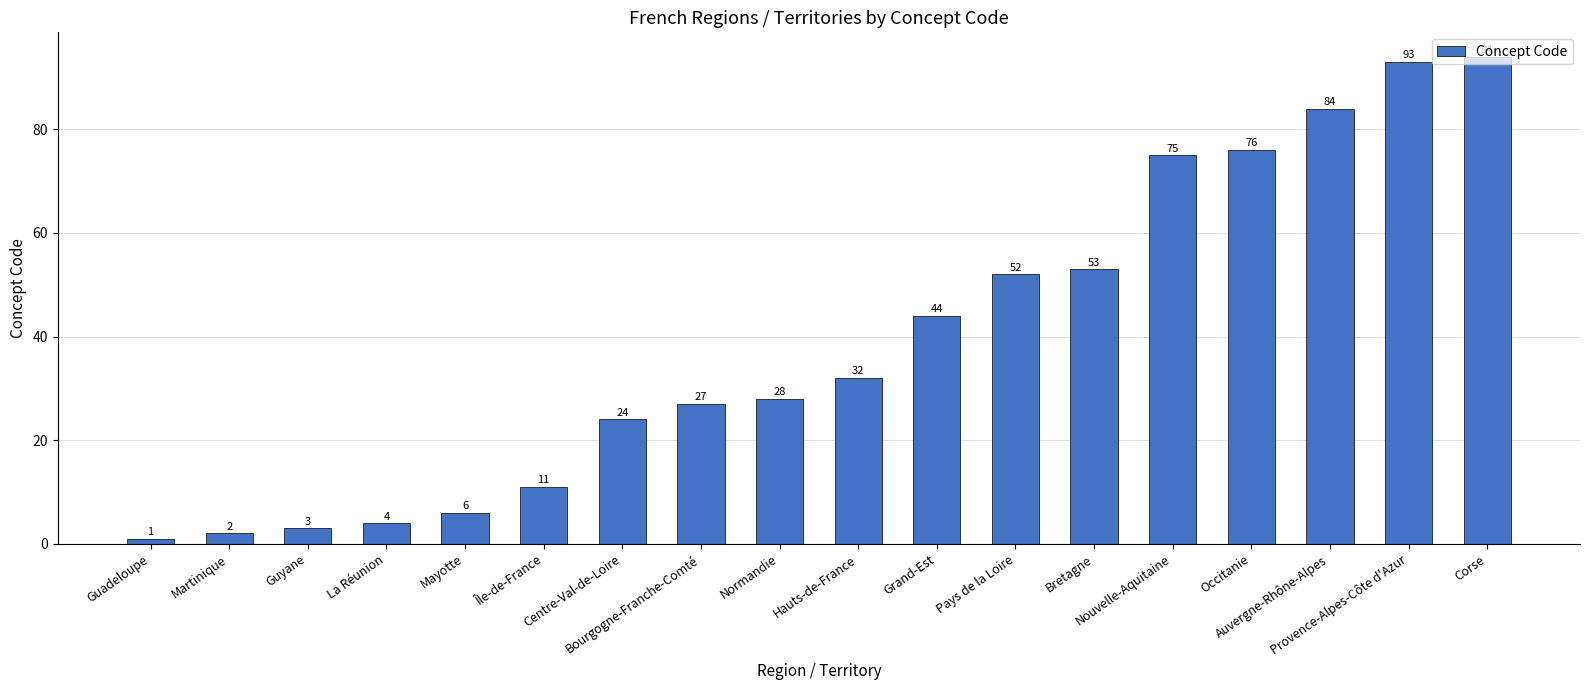

List the labels in order of value, smallest first.

Guadeloupe, Martinique, Guyane, La Réunion, Mayotte, Île-de-France, Centre-Val-de-Loire, Bourgogne-Franche-Comté, Normandie, Hauts-de-France, Grand-Est, Pays de la Loire, Bretagne, Nouvelle-Aquitaine, Occitanie, Auvergne-Rhône-Alpes, Provence-Alpes-Côte d'Azur, Corse